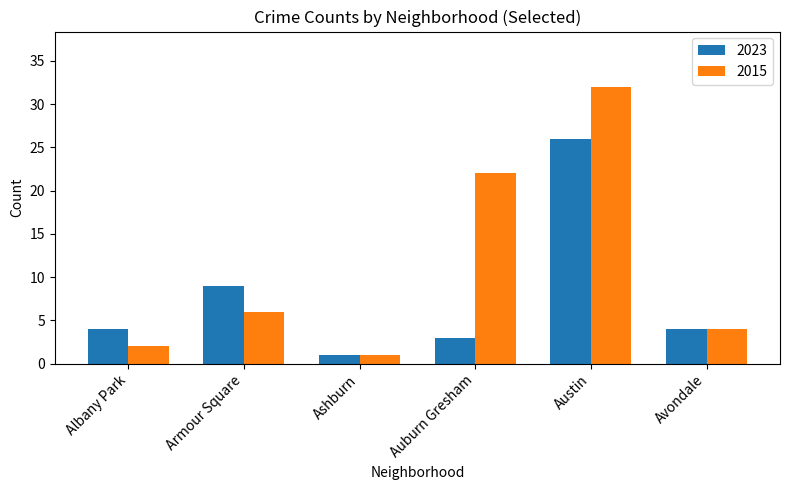

What is the value of the 2023 bar at the 4th from the left?

3